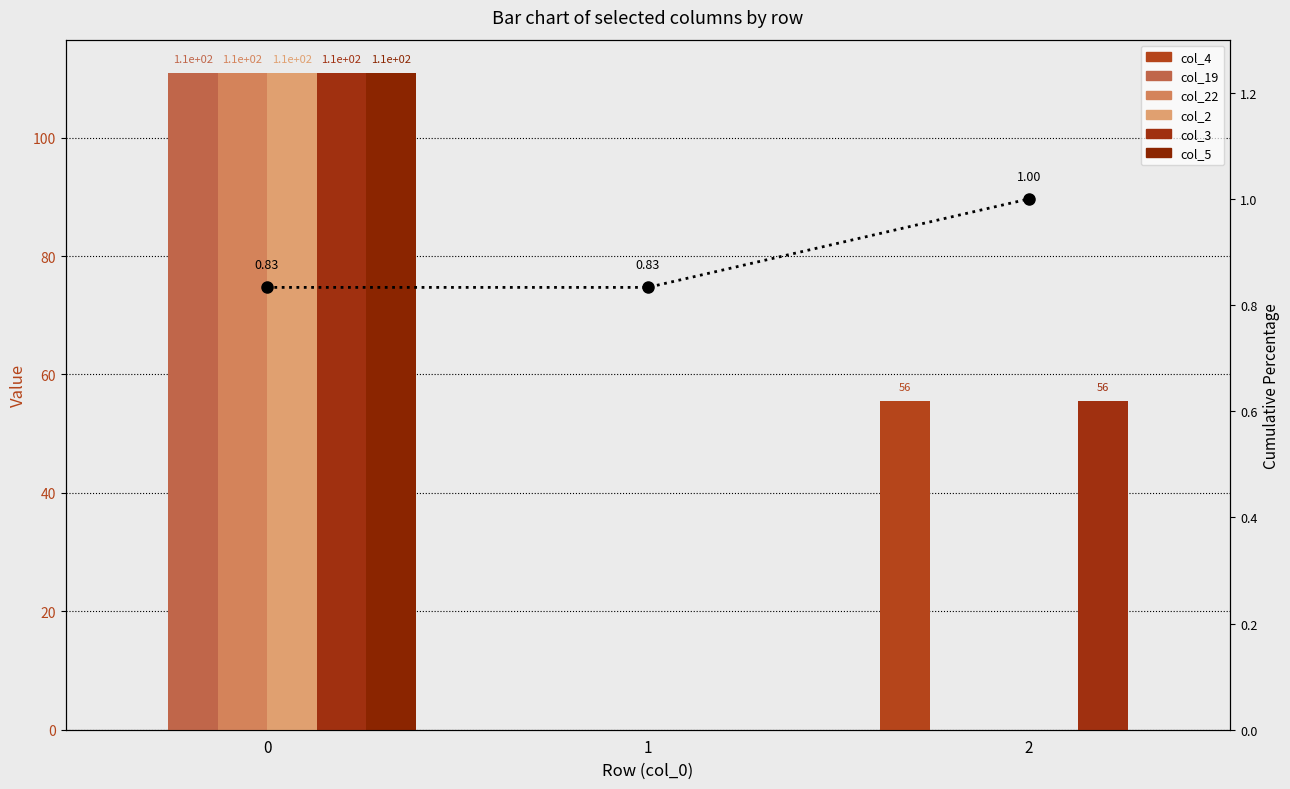

What are all the series names shown in the legend?

col_4, col_19, col_22, col_2, col_3, col_5